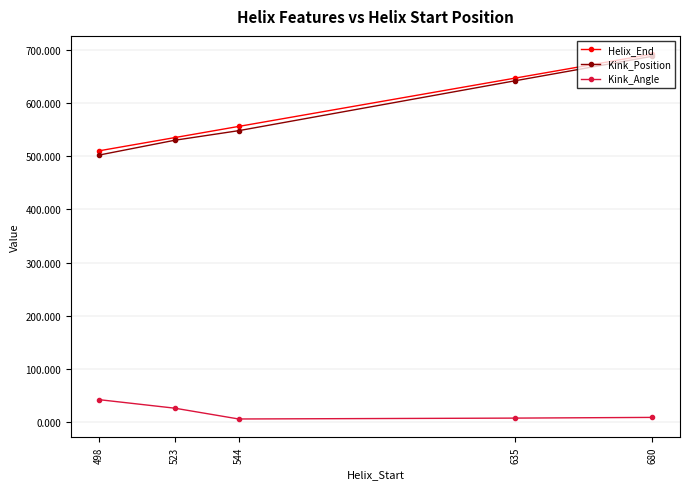

True or false: Kink_Angle has more than 2 points higher than both neighbors.

False